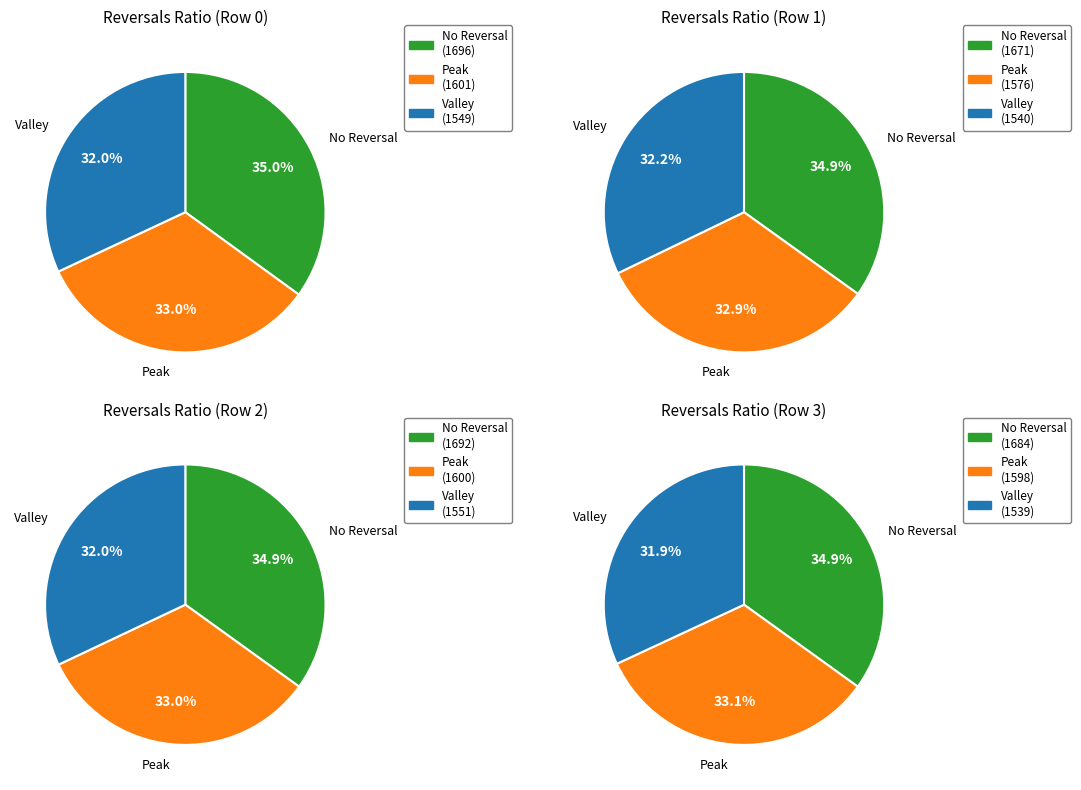

Which series has the largest range (max minus min)?

Peak